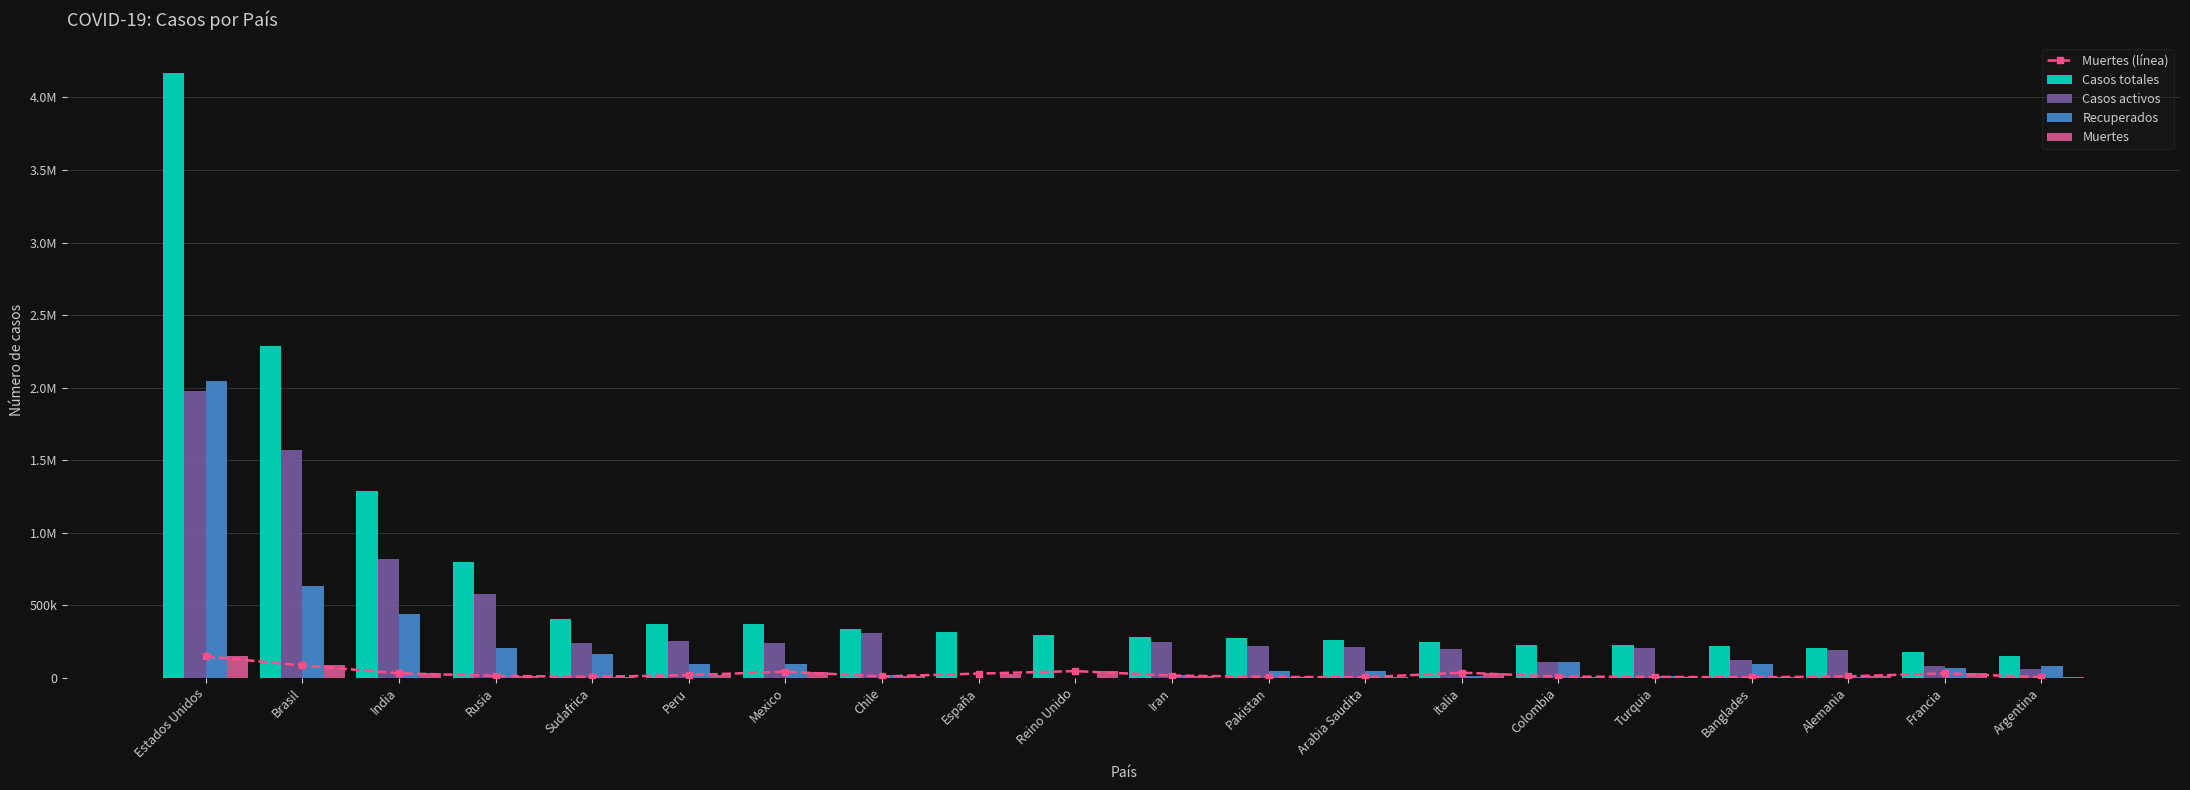

Is the value of Casos totales at India greater than the value of Muertes (línea) at India?

Yes